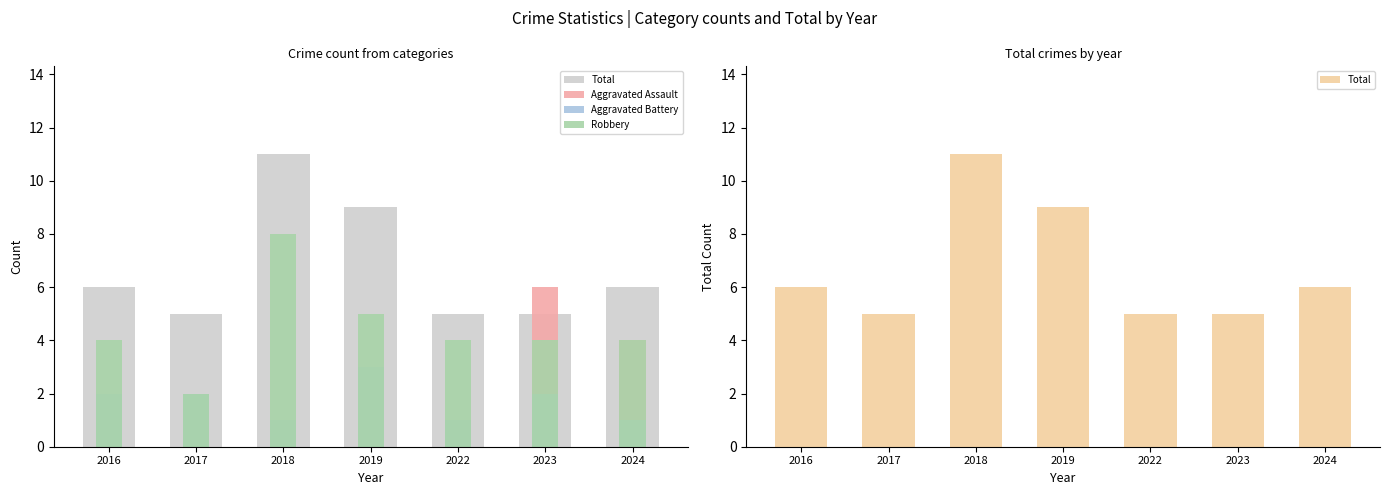

How many bars are there in each group?

4